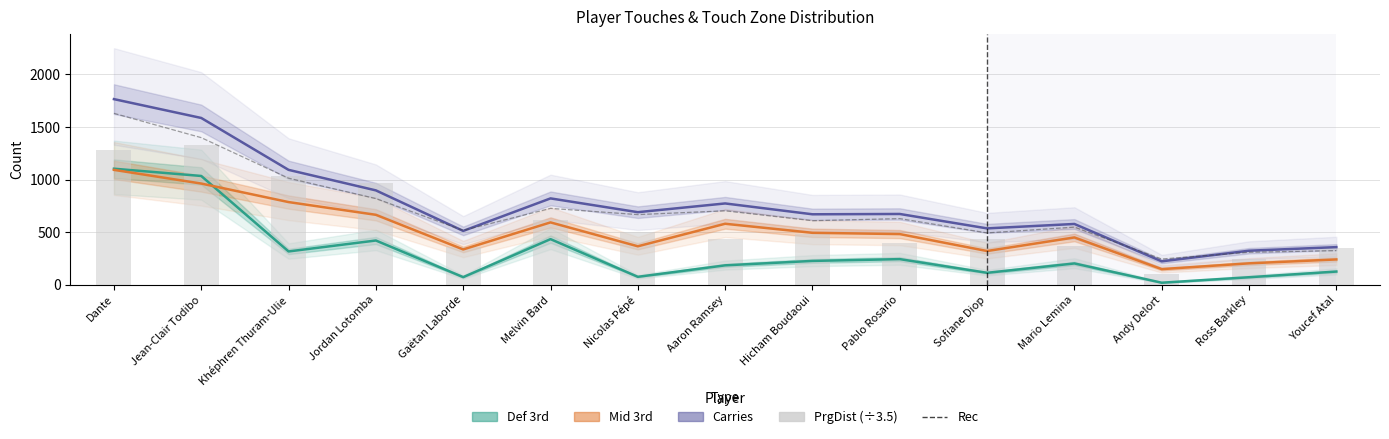

The value of PrgDist (÷3.5) at Youcef Atal is 196.5. True or false?

False